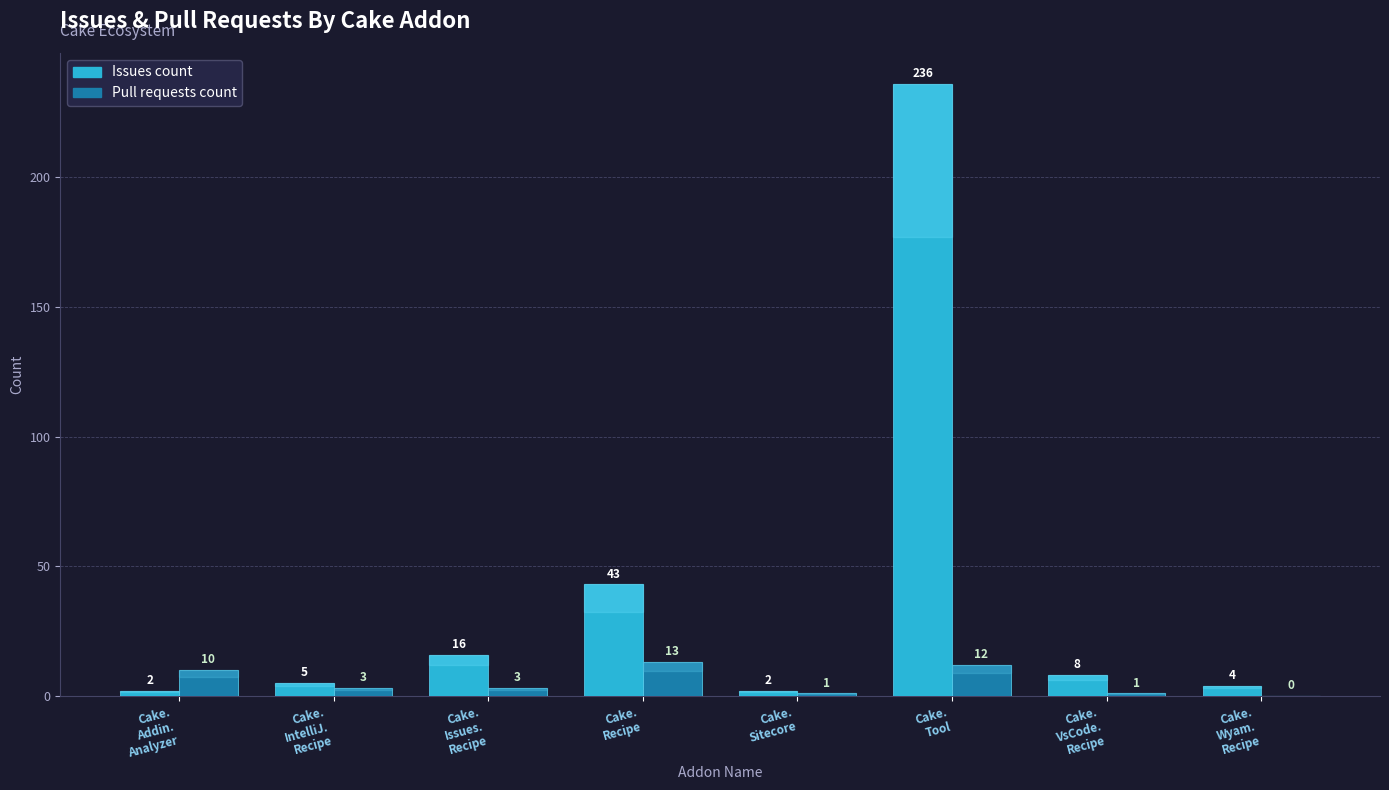

What is the maximum value shown in the chart?

236